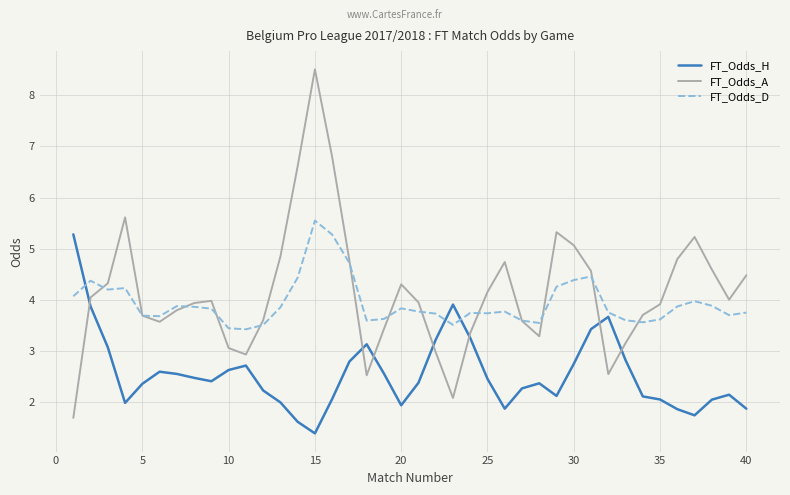

Which series has the widest spread of values?

FT_Odds_A